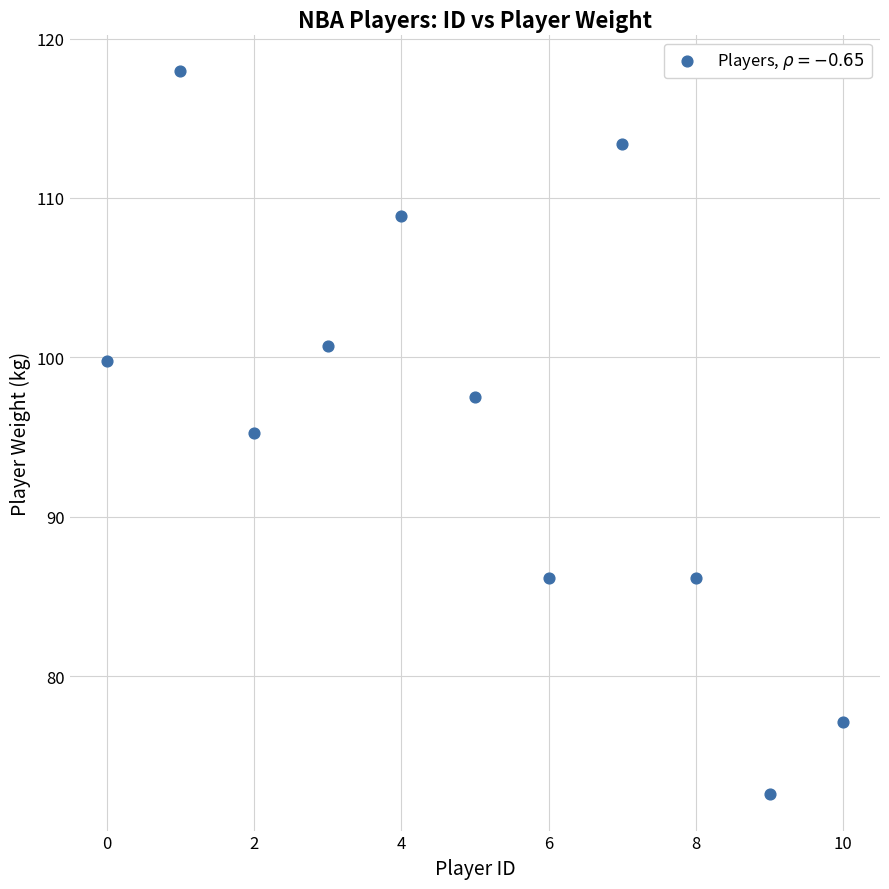

What is the range of Y values (max minus min)?

45.4